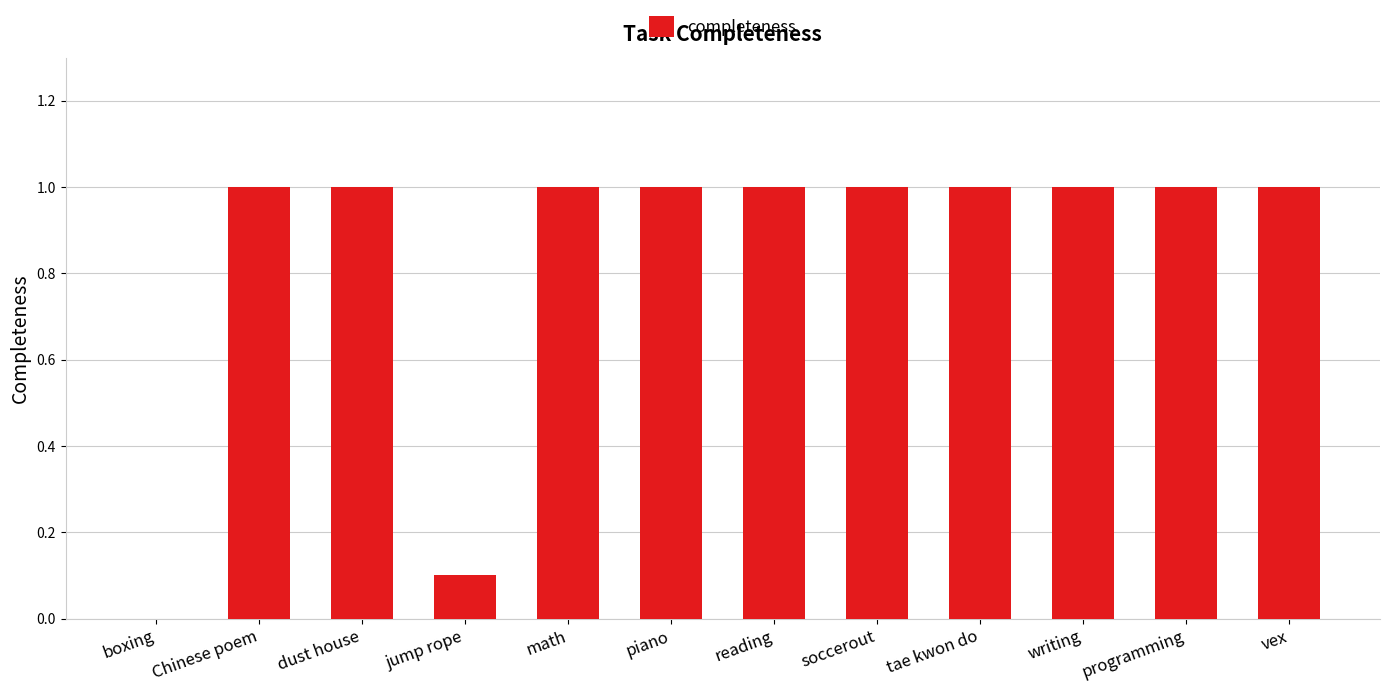

Reading left to right, extract all data points from this chart.

0.0	1.0	1.0	0.1	1.0	1.0	1.0	1.0	1.0	1.0	1.0	1.0